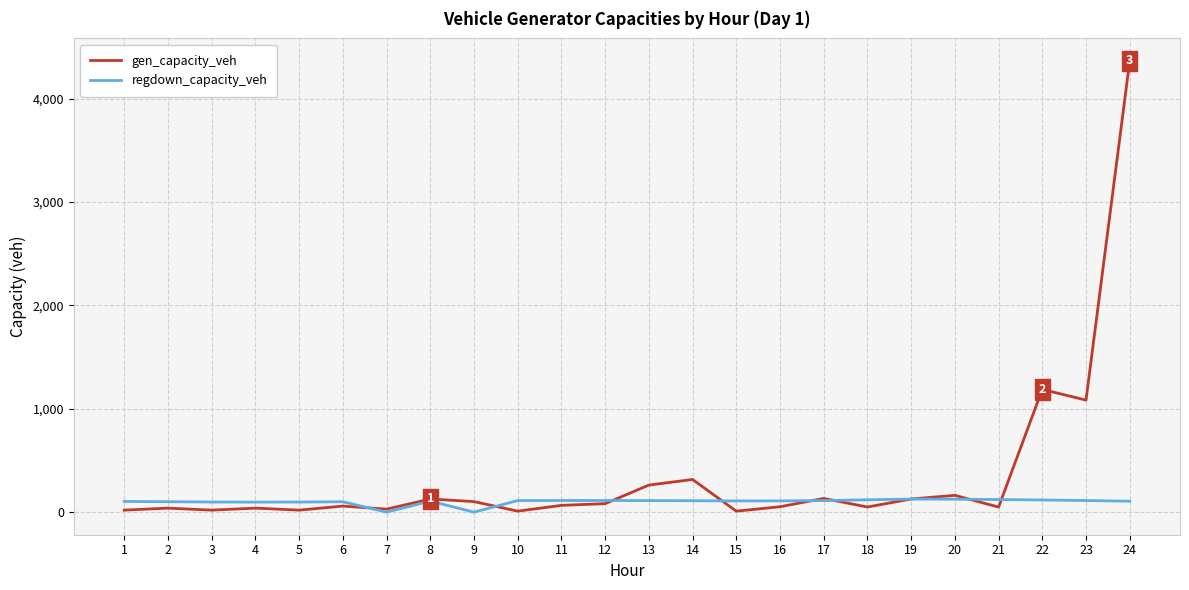

What is the greatest value displayed?

4363.7